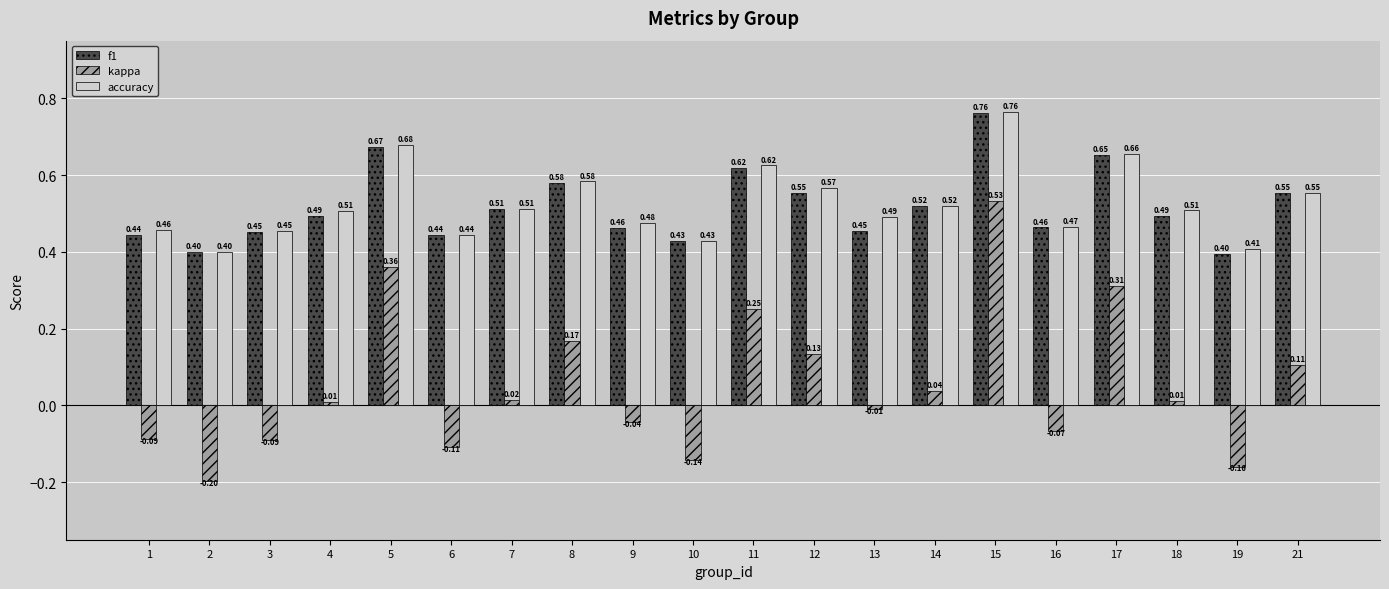

Which series changed the most between 10 and 21?

kappa